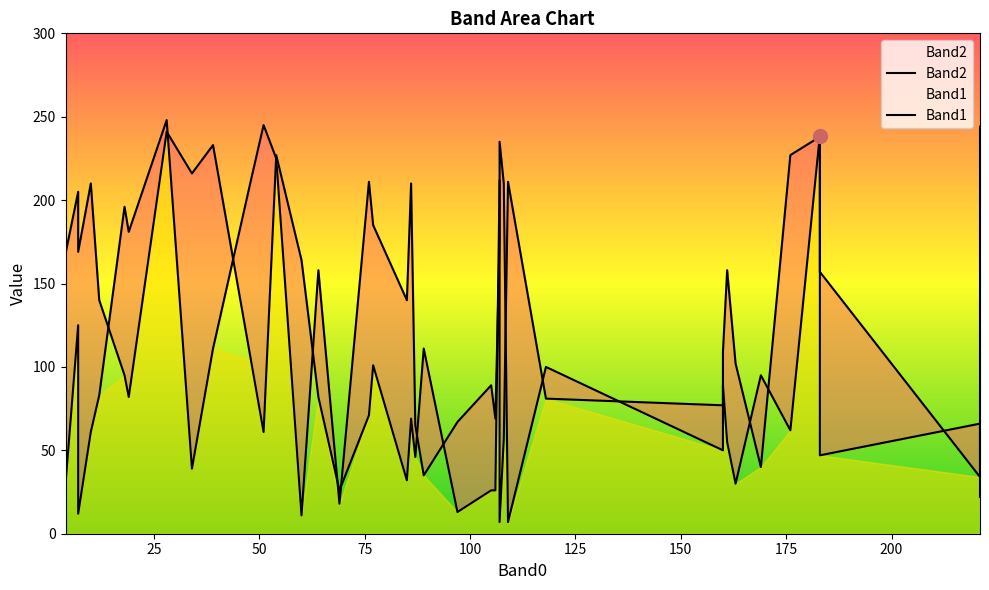

What is the maximum value shown in the chart?

248